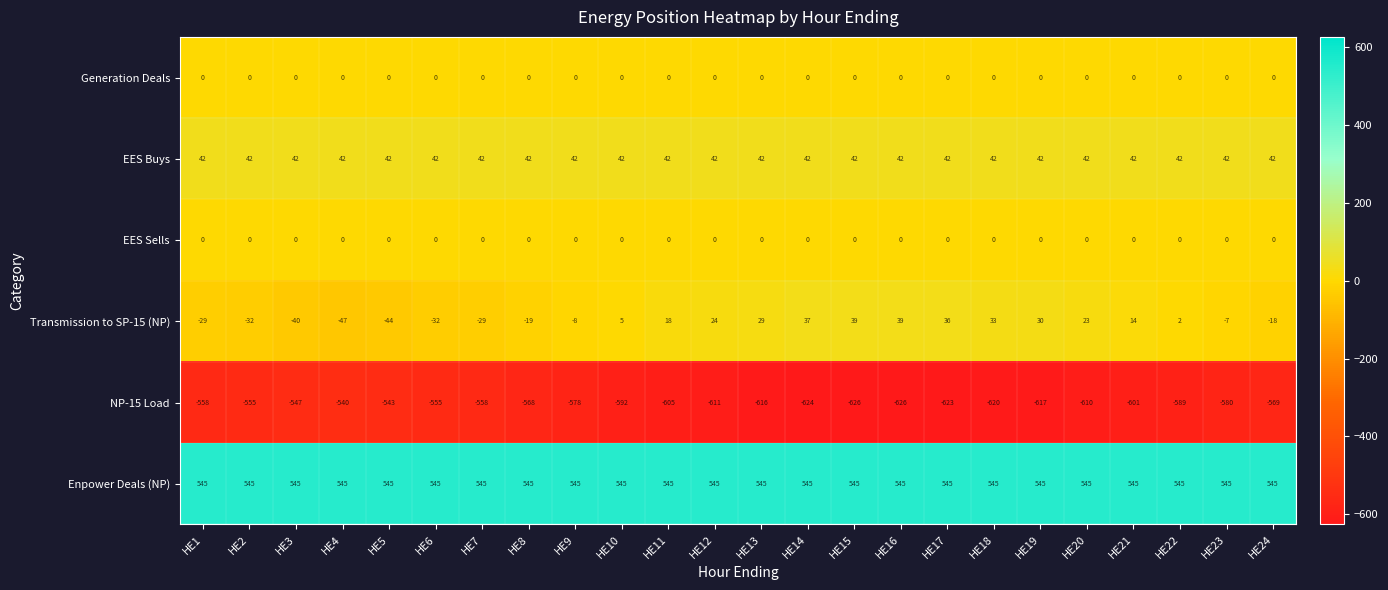

What is the sum of all EES Buys values?

1008